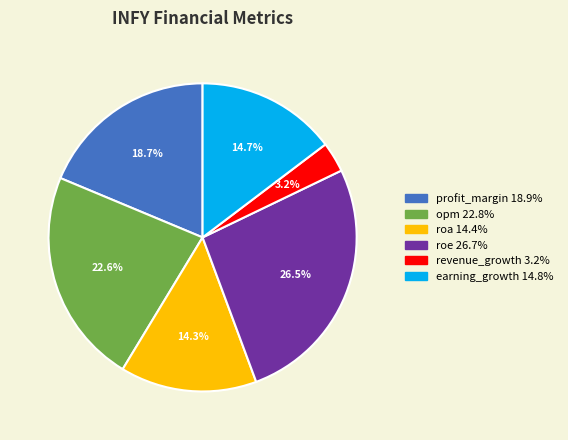

Which slice is the smallest?

revenue_growth